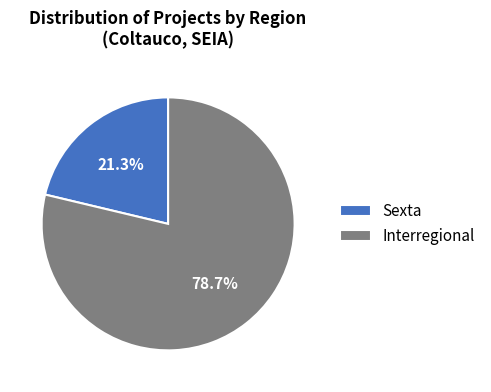

How many slices are in this pie chart?

2